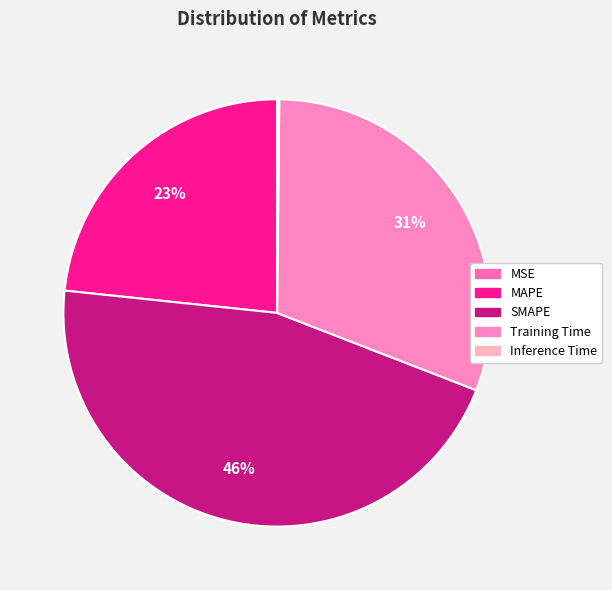

What is the smallest slice in the pie chart?

MSE